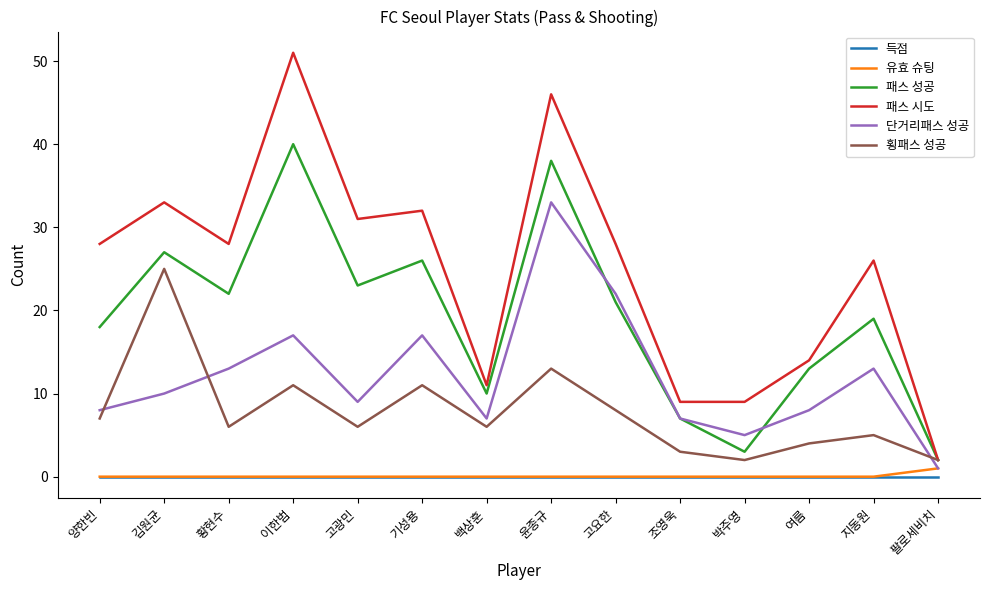

Between 고광민 and 여름, which series saw the biggest shift?

패스 시도